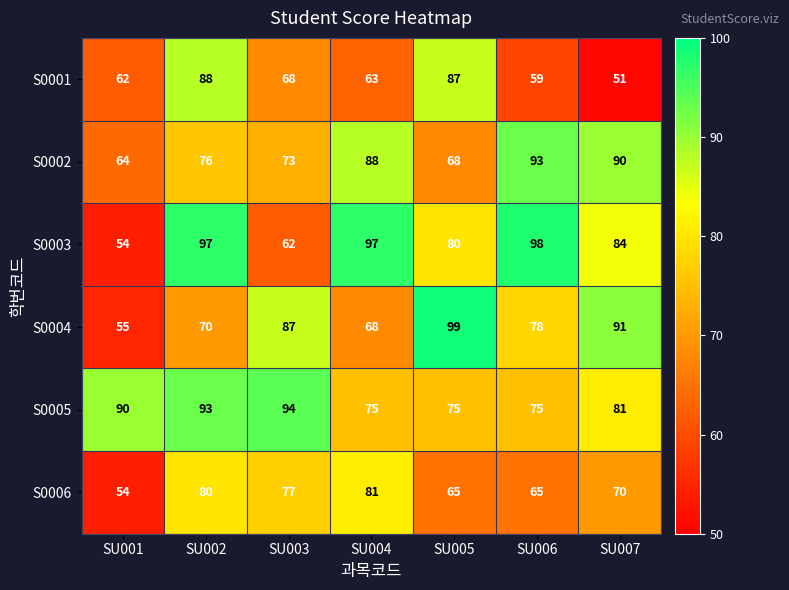

At which label does S0006 first exceed 70?

SU002